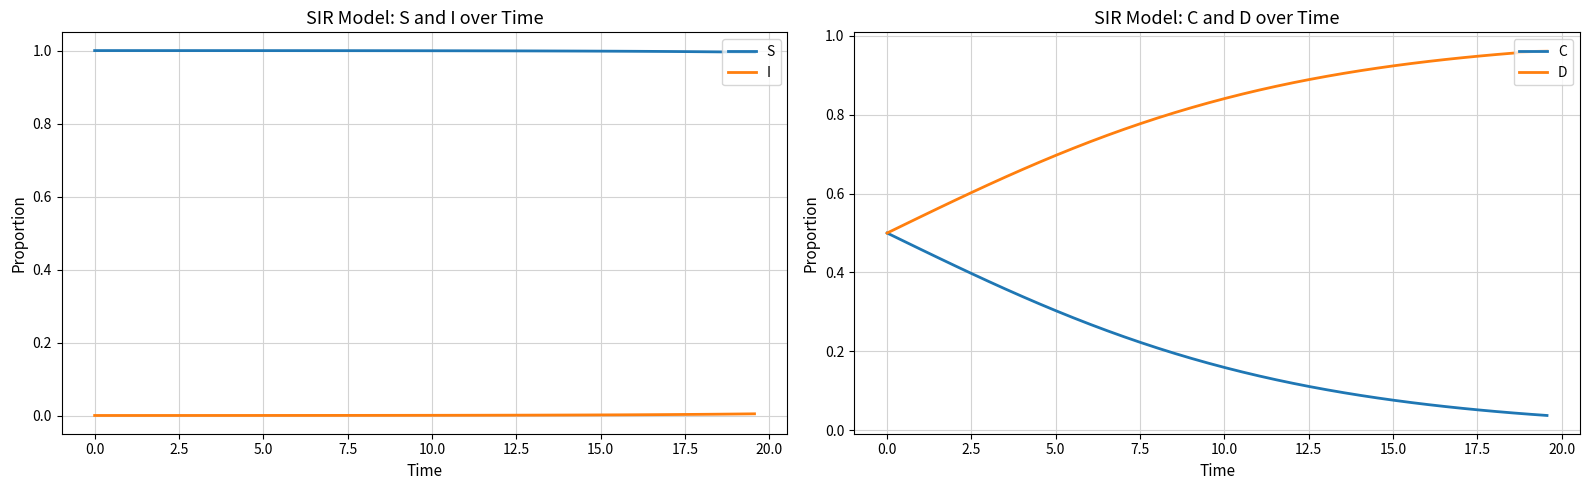

True or false: S and I cross at least once.

False